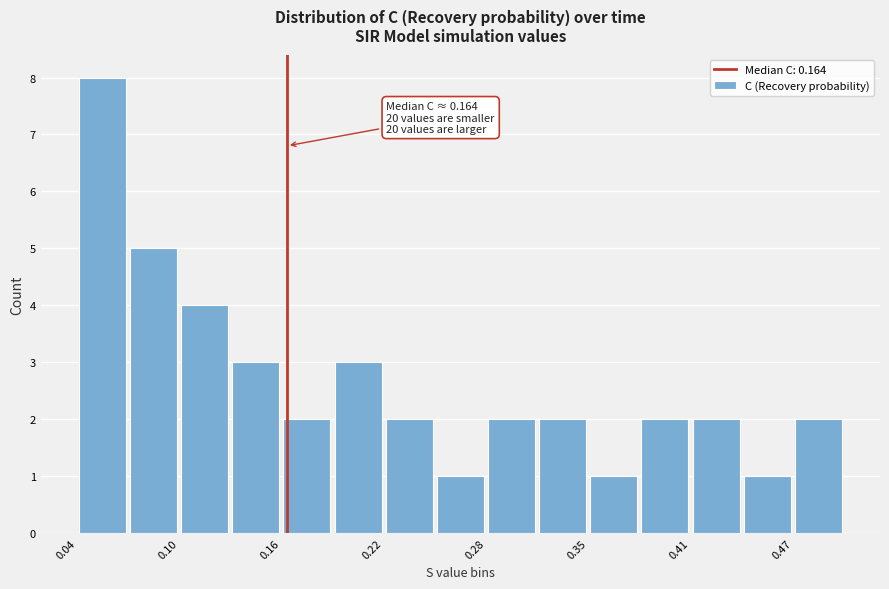

Read against the x-axis, roughly where is the centre of the tallest bar?

0.05